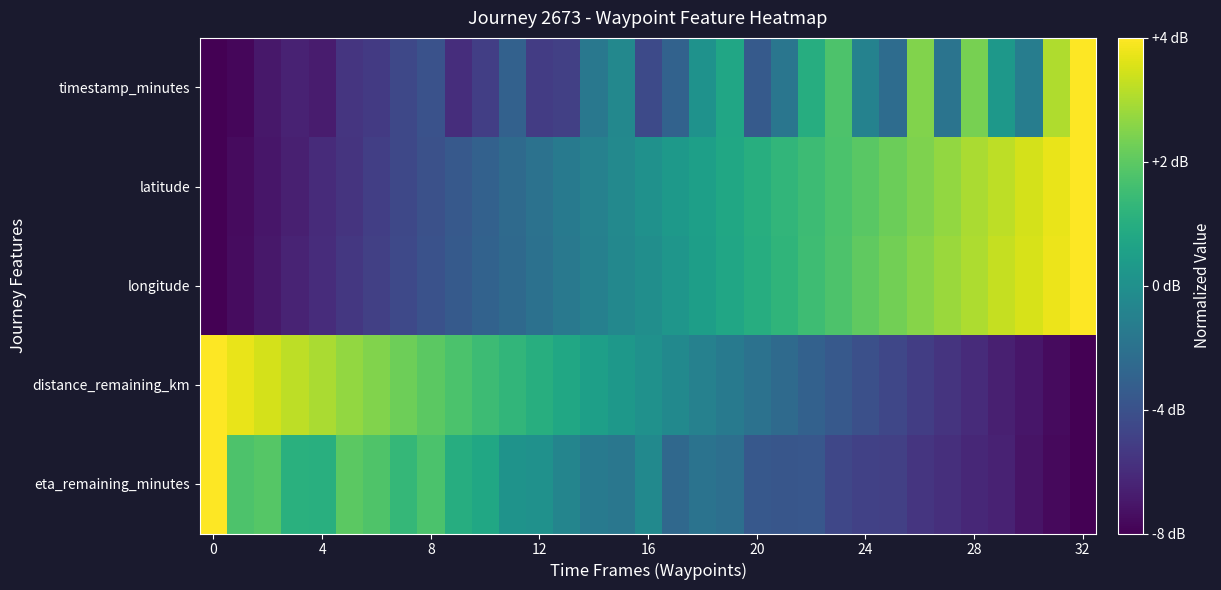

Rank the series by their maximum value, from highest to lowest.

timestamp_minutes, latitude, longitude, distance_remaining_km, eta_remaining_minutes